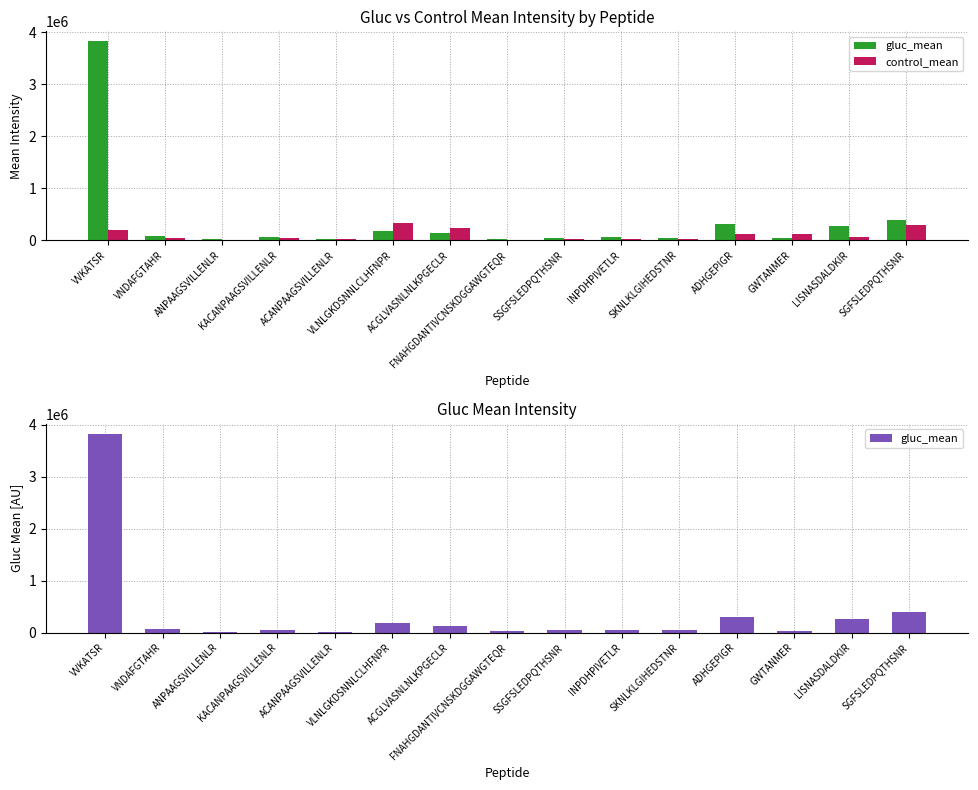

Reading right to left, extract all data points from this chart.

gluc_mean: 392936.8	267420.2	41267.6	307357.4	48045.0	58183.3	45089.1	32879.0	132194.8	187063.1	21698.8	55456.2	16476.8	72677.2	3830422.7
control_mean: 291778.1	60004.2	128254.8	111380.1	28788.8	20956.6	19675.7	11354.3	230946.9	330497.0	20339.1	33766.3	12644.1	48287.4	195564.7